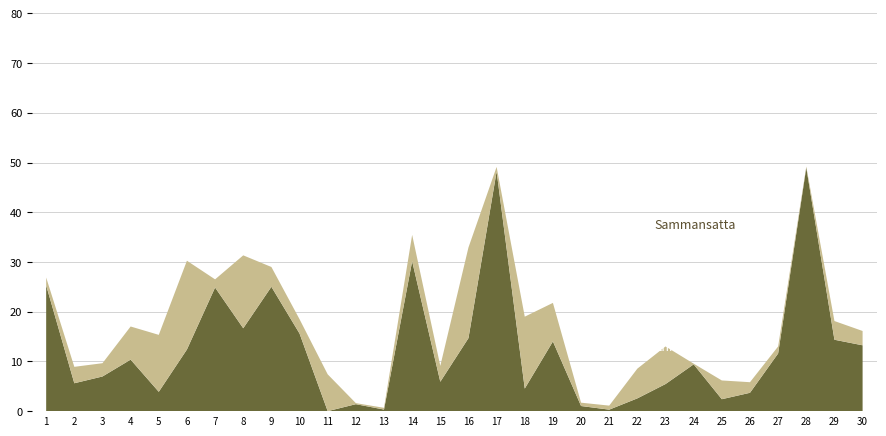

Reading left to right, transcribe all the data shown in this chart.

Enkla: 25.3	5.6	7.0	10.4	3.9	12.4	24.9	16.7	25.0	15.6	0.0	1.4	0.3	30.1	5.9	14.7	48.2	4.5	14.0	1.0	0.3	2.6	5.5	9.4	2.4	3.7	11.6	49.0	14.4	13.2
Sammansatta: 1.6	3.3	2.7	6.7	11.4	17.9	1.6	14.7	4.0	2.9	7.4	0.2	0.3	5.3	3.2	18.2	0.9	14.5	7.8	0.7	0.8	6.0	7.6	0.1	3.8	2.1	1.4	0.2	3.8	2.9